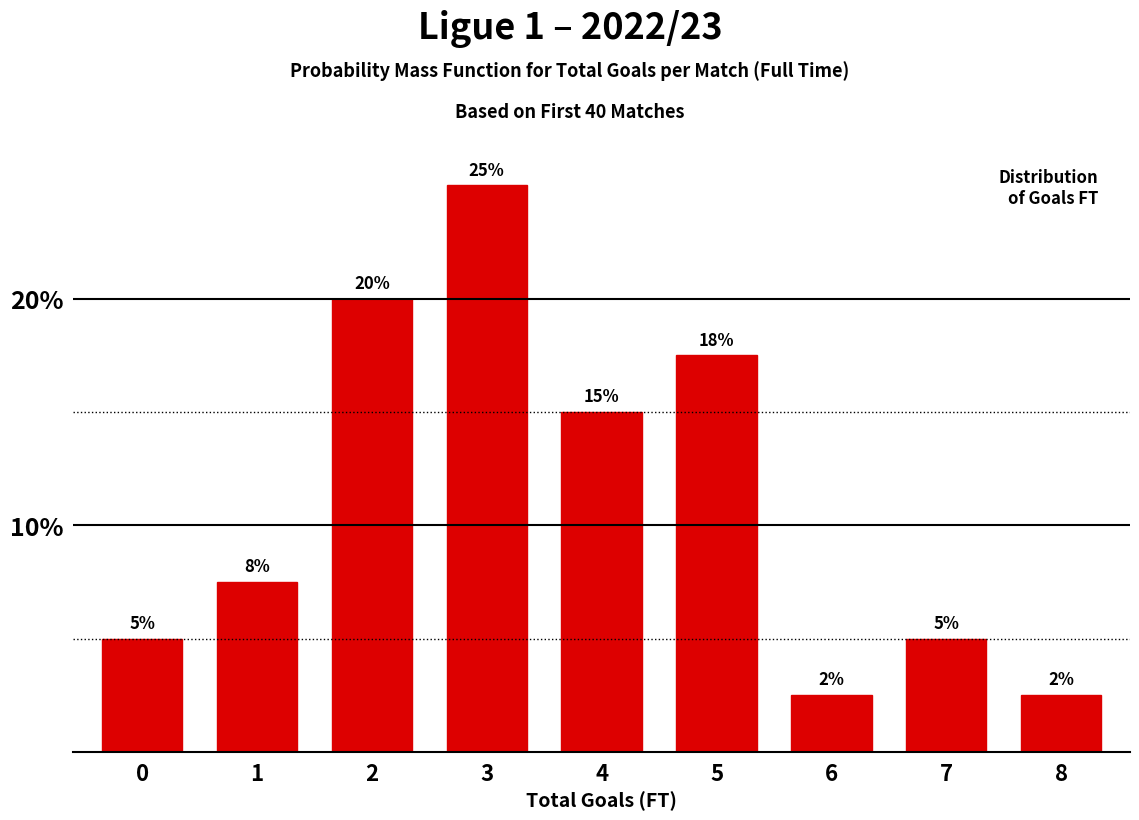

What is the sum of all values?

100.0